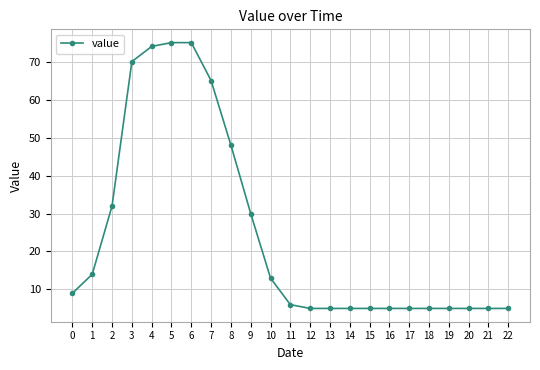

What is the change in value from 4 to 8?

-26